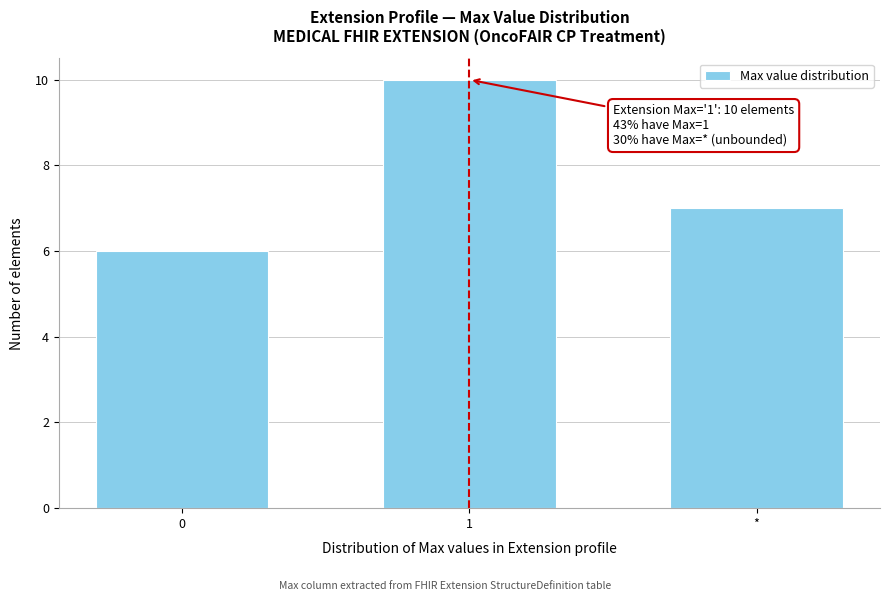

Reading left to right, extract all data points from this chart.

6	10	7